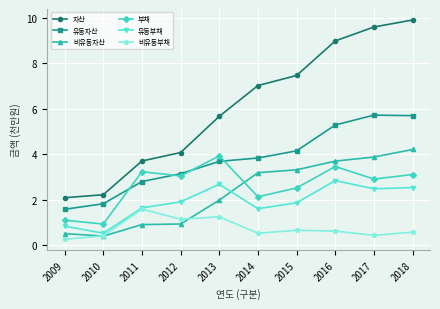

True or false: 비유동부채 has more than 0 interior local peaks.

True